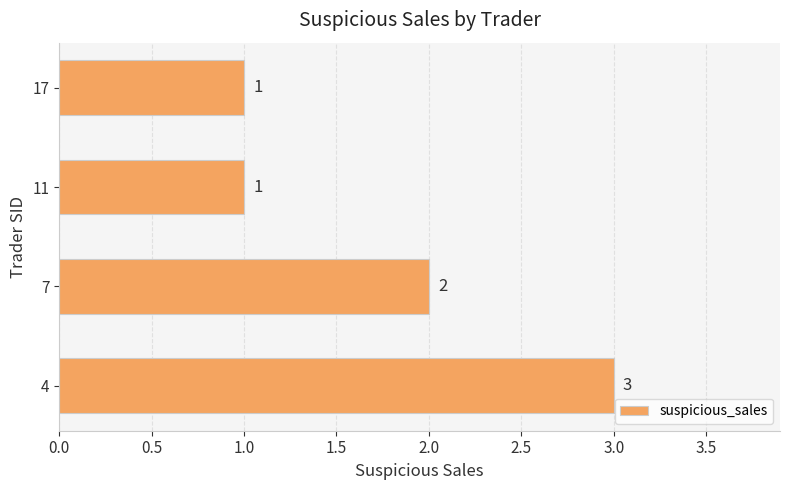

Count the values in the range 1 to 3.

4